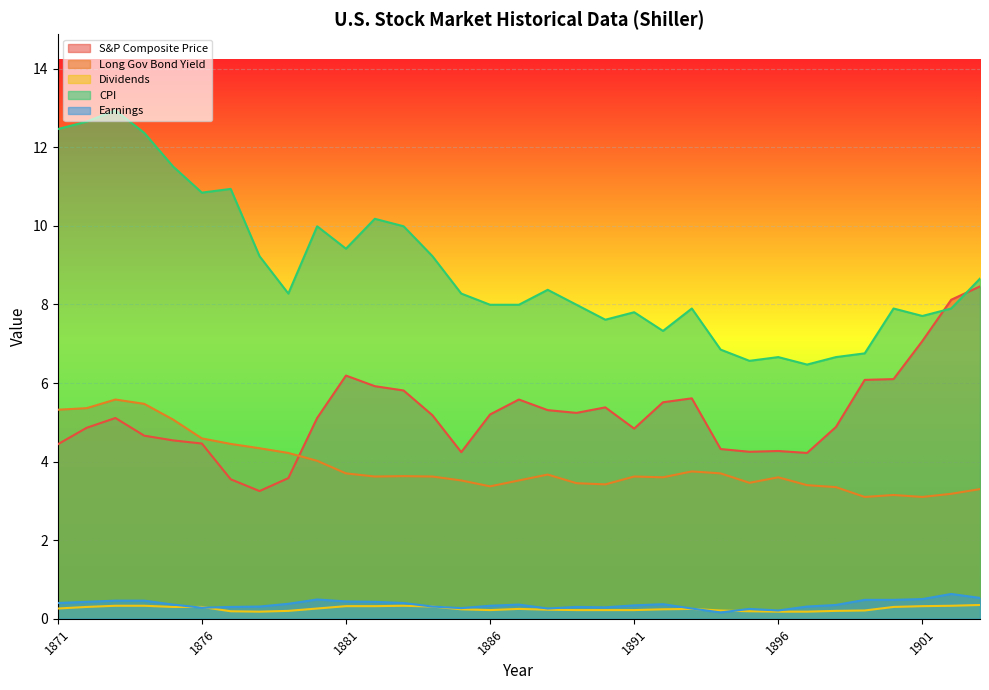

True or false: S&P Composite Price has a value of 1.4 at 1877.

False